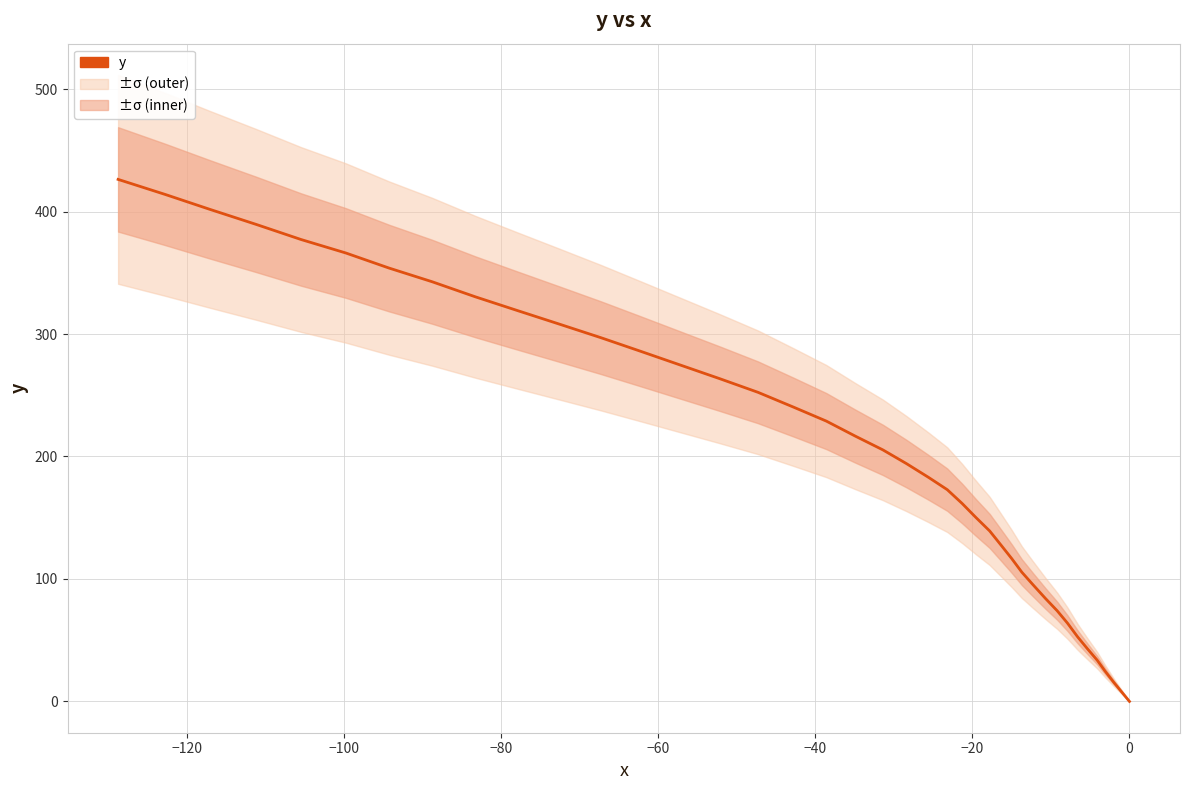

Count the number of values greater than 205.

20